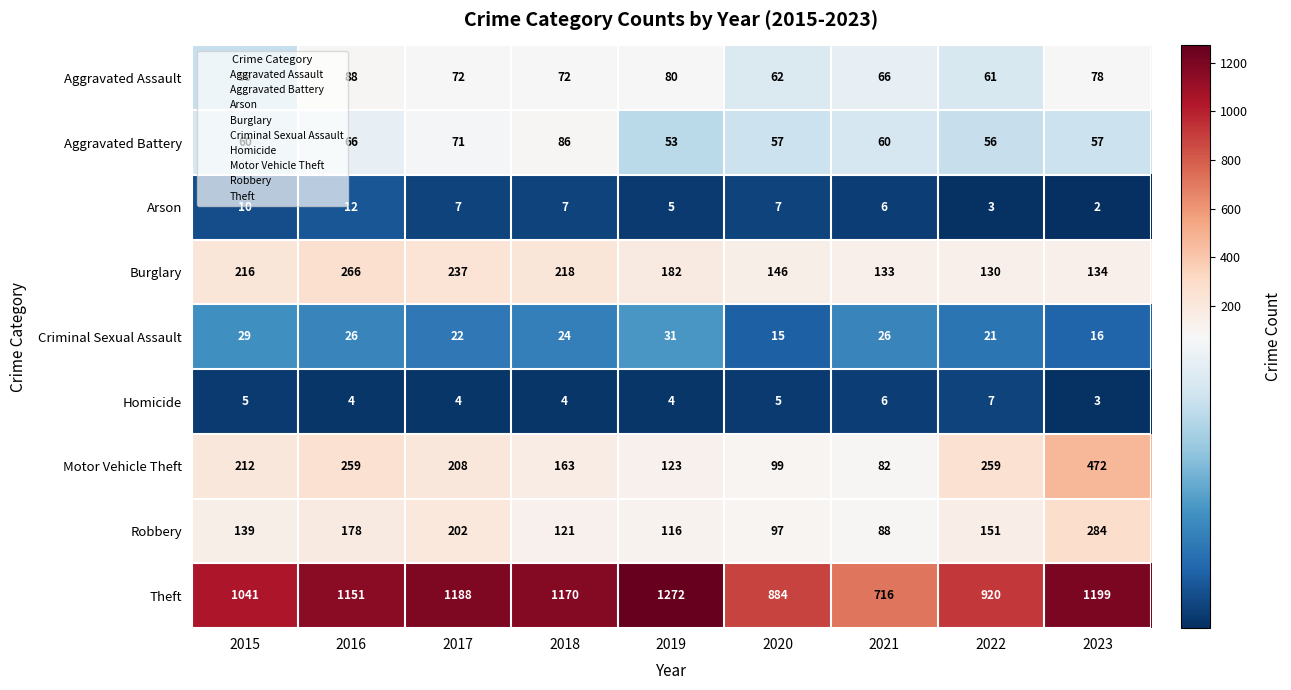

At which label does Motor Vehicle Theft first exceed 208?

2015